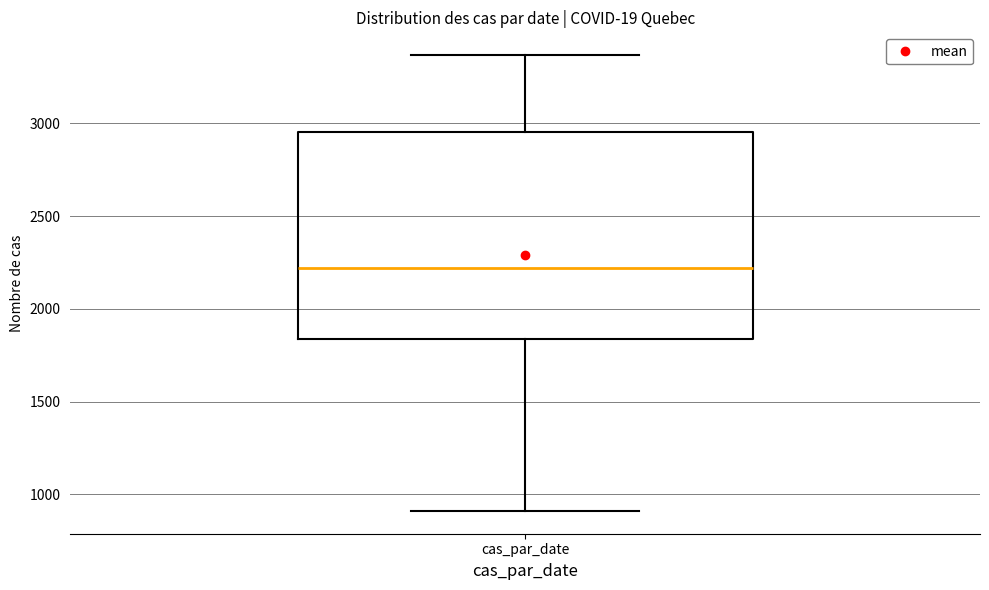

Where does the upper whisker of the box for cas_par_date end on the y-axis? The values are not printed on the chart, so give them approximately, as read against the axis.

3350